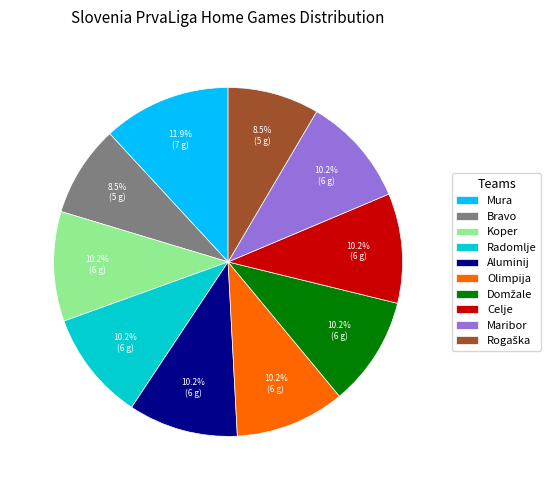

Between Koper and Mura, which is larger?

Mura